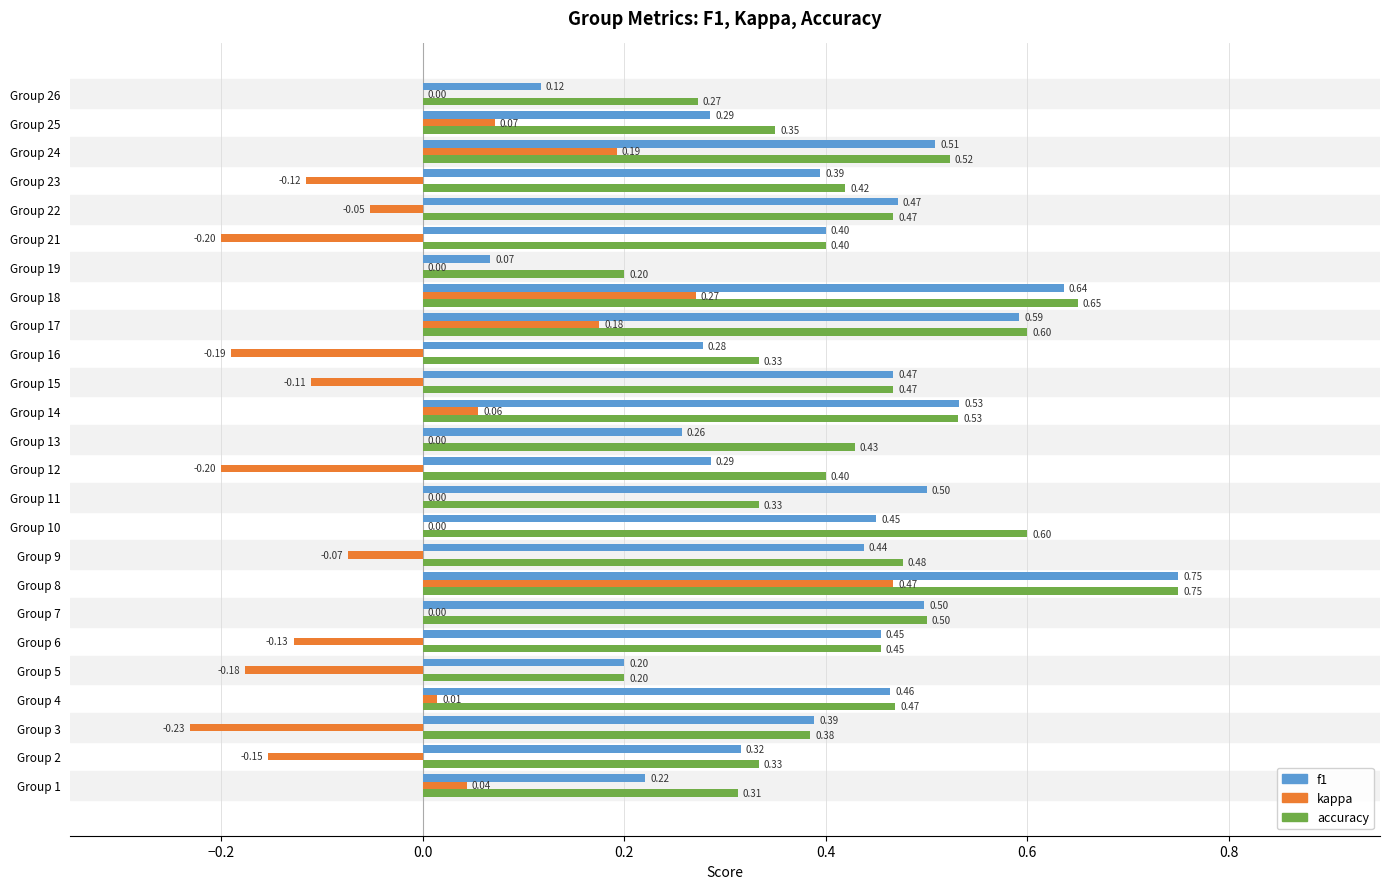

At which category is the sum across all series the highest?

Group 8